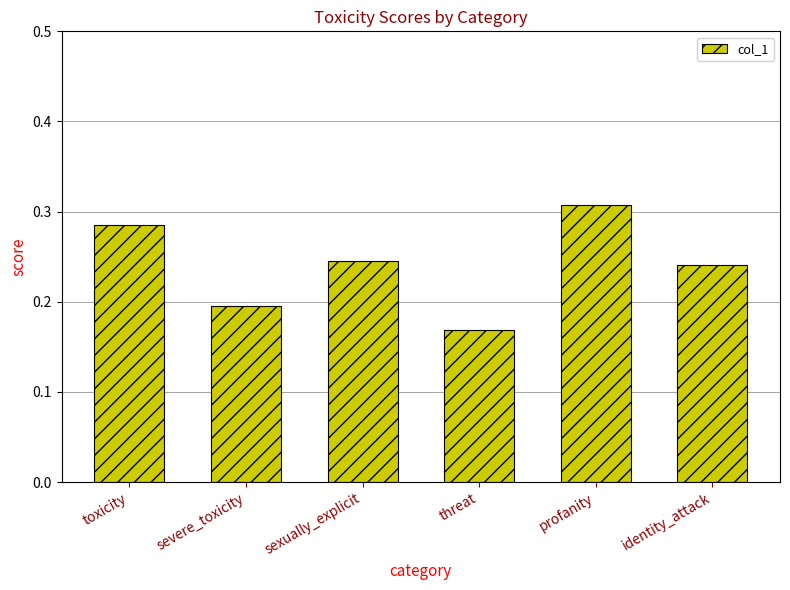

List the labels in order of value, largest first.

profanity, toxicity, sexually_explicit, identity_attack, severe_toxicity, threat